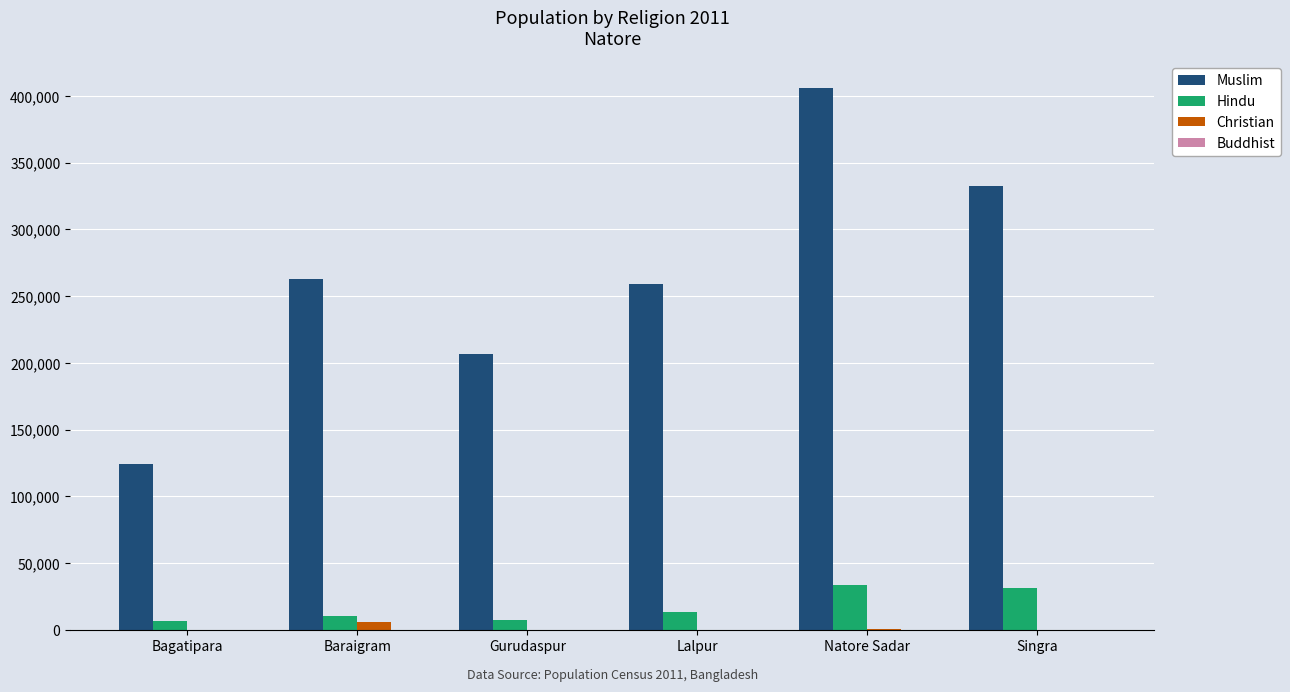

Is it true that Muslim equals 259402 at Lalpur?

True